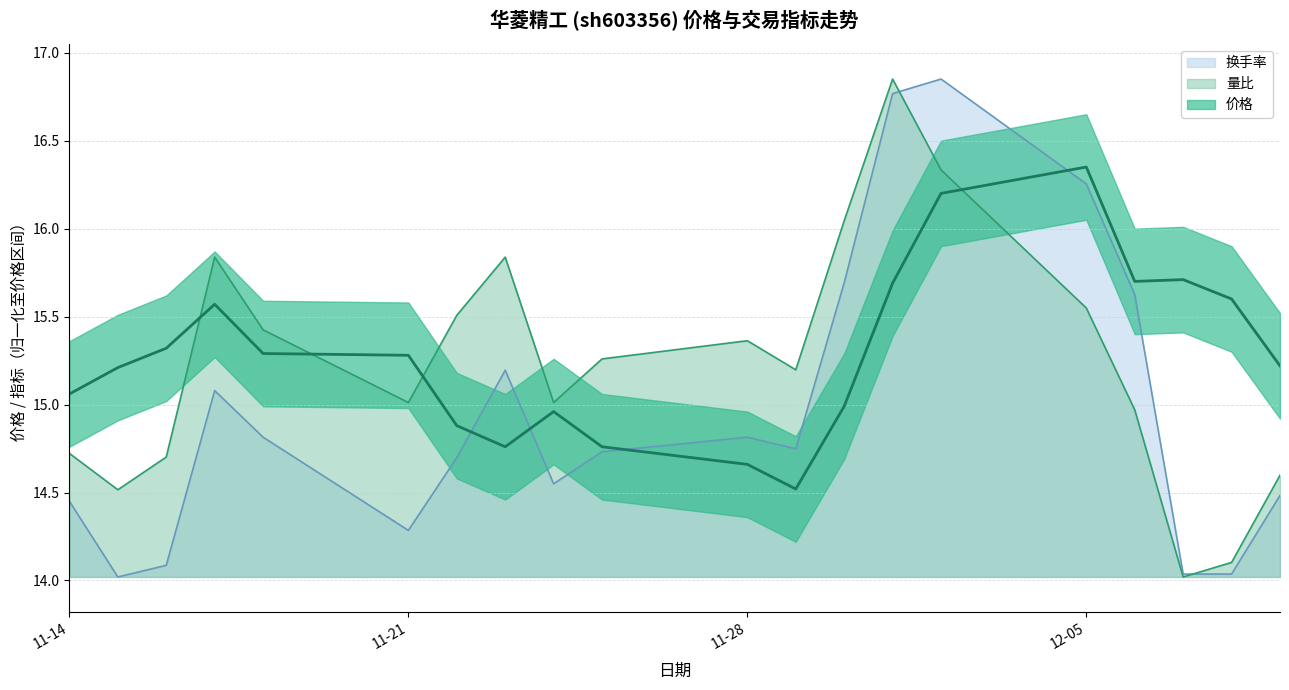

How many intersections are there between 价格 and 量比?

4